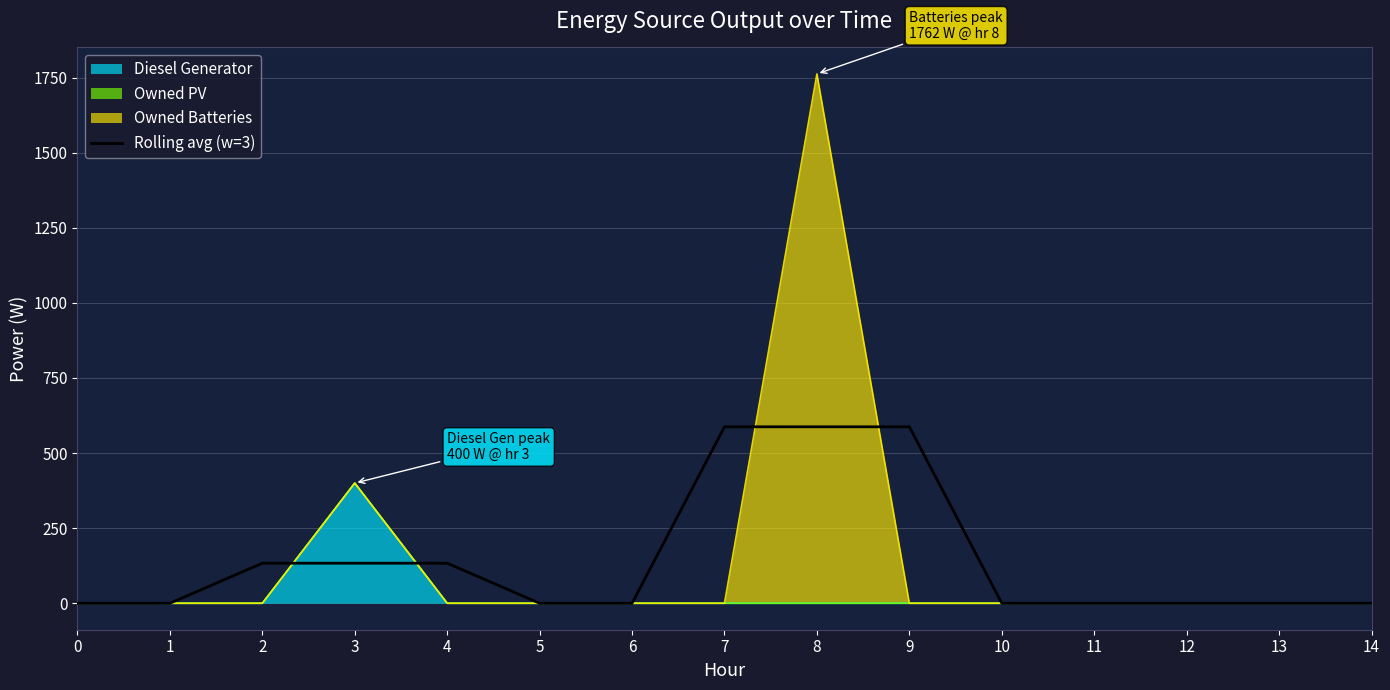

List the labels in order of value, largest first.

7, 8, 9, 2, 3, 4, 0, 1, 5, 6, 10, 11, 12, 13, 14